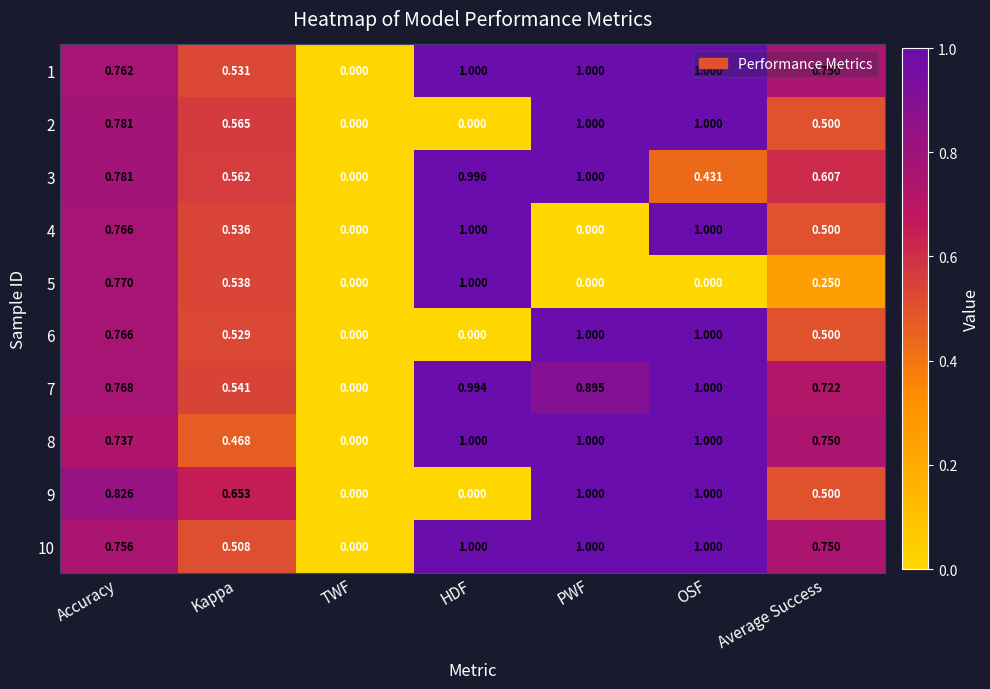

At which category is the sum across all series the highest?

OSF